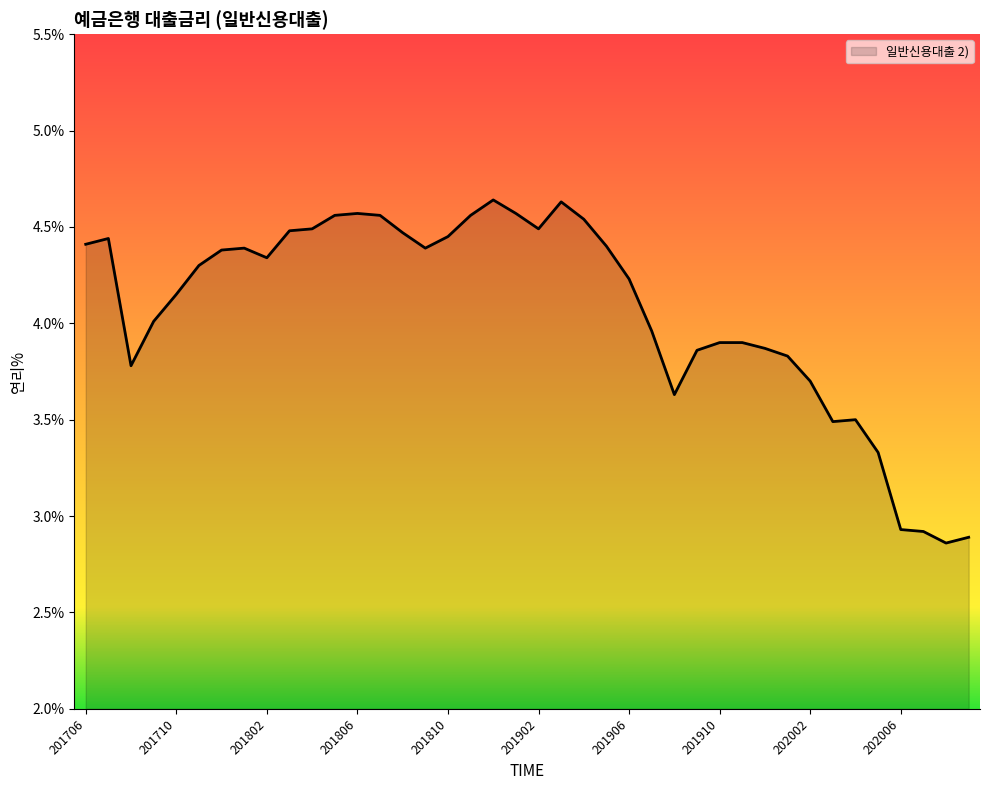

Does the chart have visible grid lines?

No